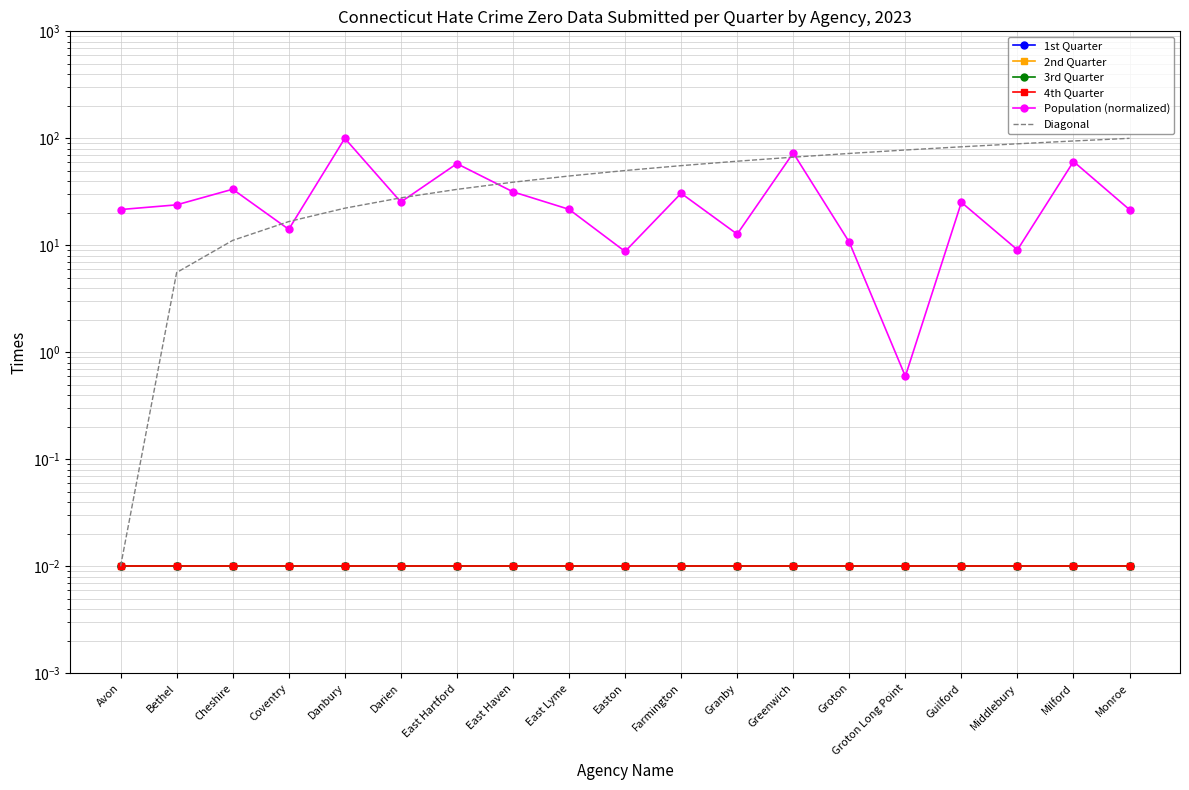

True or false: 1st Quarter has a value of 0.0 at Greenwich.

True